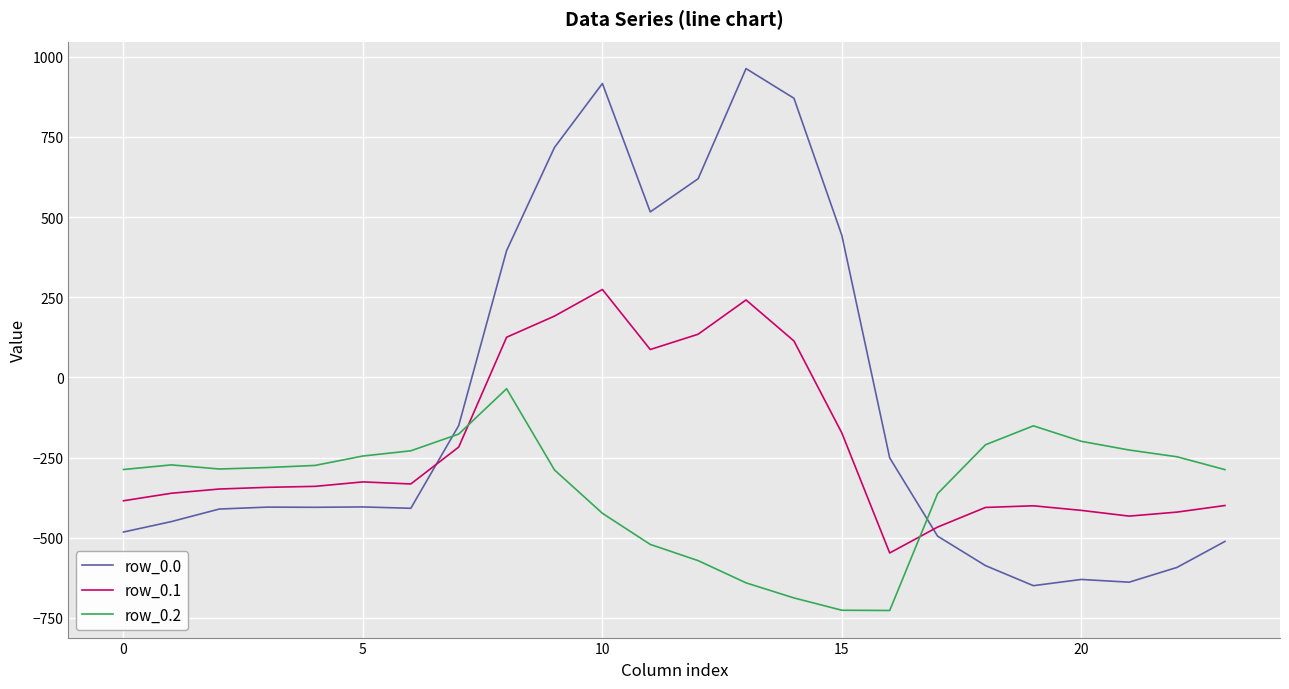

What is the difference between the maximum and minimum values in the row_0.2 series?

691.3